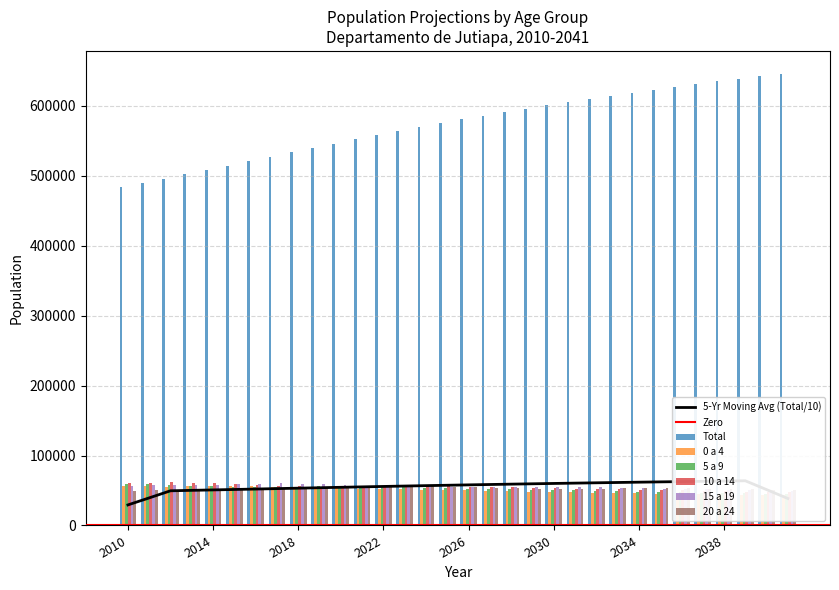

Is the value of 0 a 4 at 2035 greater than the value of Total at 2014?

No